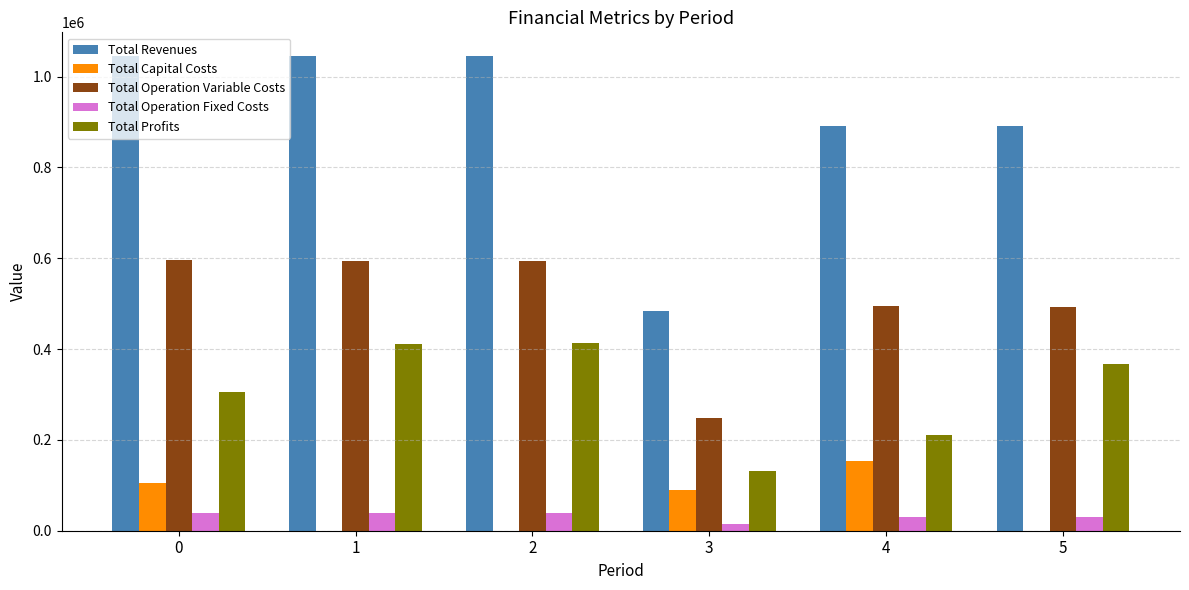

The value of Total Operation Variable Costs at 2 is 592938.5. True or false?

True